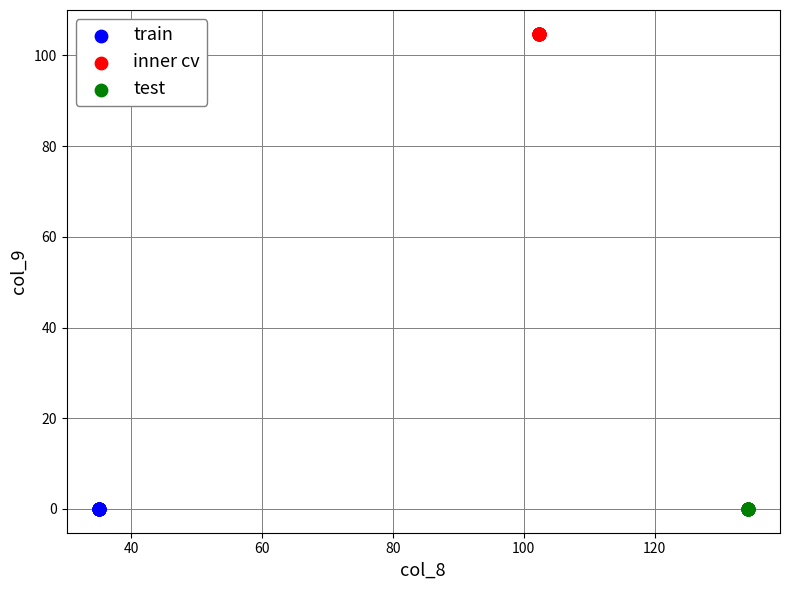

Which series contains the highest Y value?

inner cv